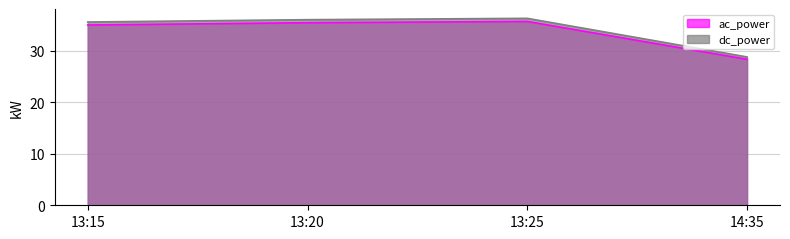

True or false: ac_power and dc_power intersect in this chart.

False